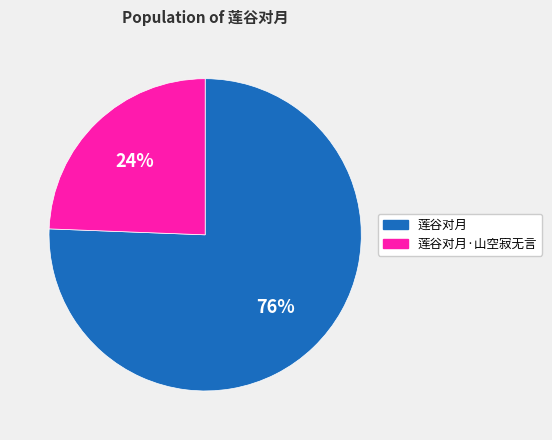

The 莲谷对月 slice represents 76% of the pie. True or false?

True